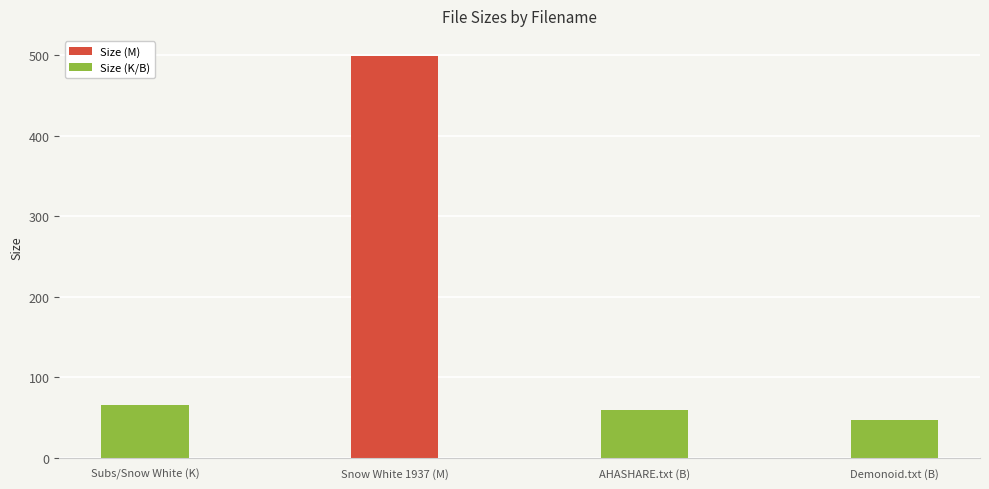

Between Snow White 1937 (M) and Demonoid.txt (B), which is larger?

Snow White 1937 (M)